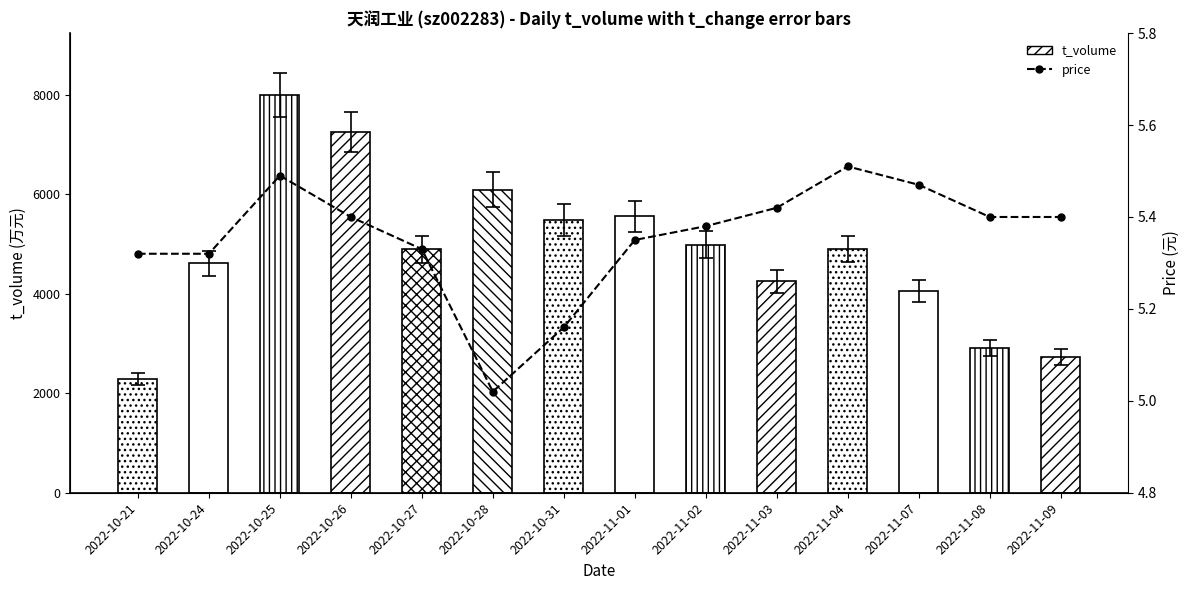

The value at 2022-11-04 is 5.5. True or false?

True